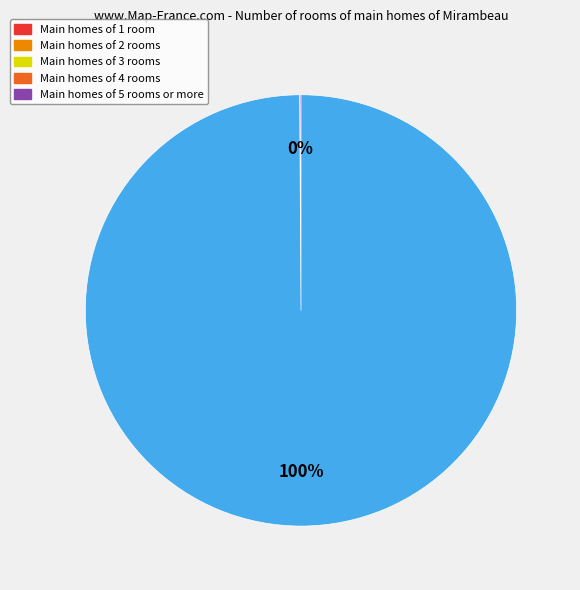

Is there any slice that represents more than half of the pie?

Yes